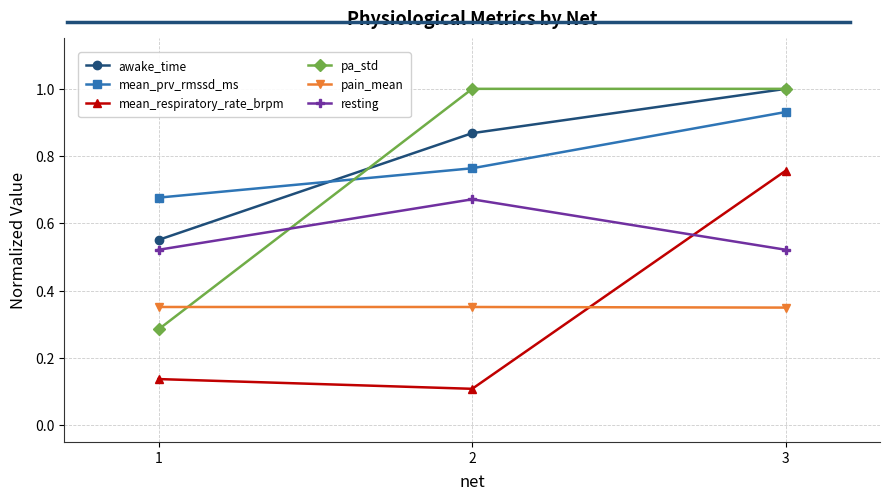

What is the value of the awake_time point at the 3rd from the left?

1.0